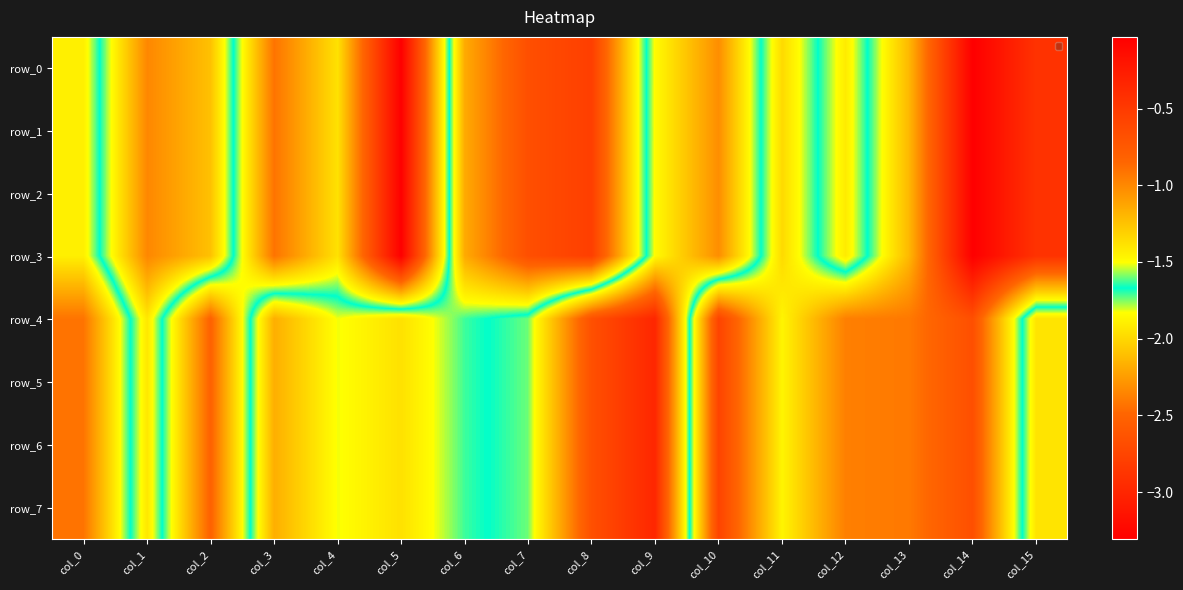

Rank the series at col_9 from highest to lowest value.

row_0, row_1, row_2, row_3, row_4, row_5, row_6, row_7